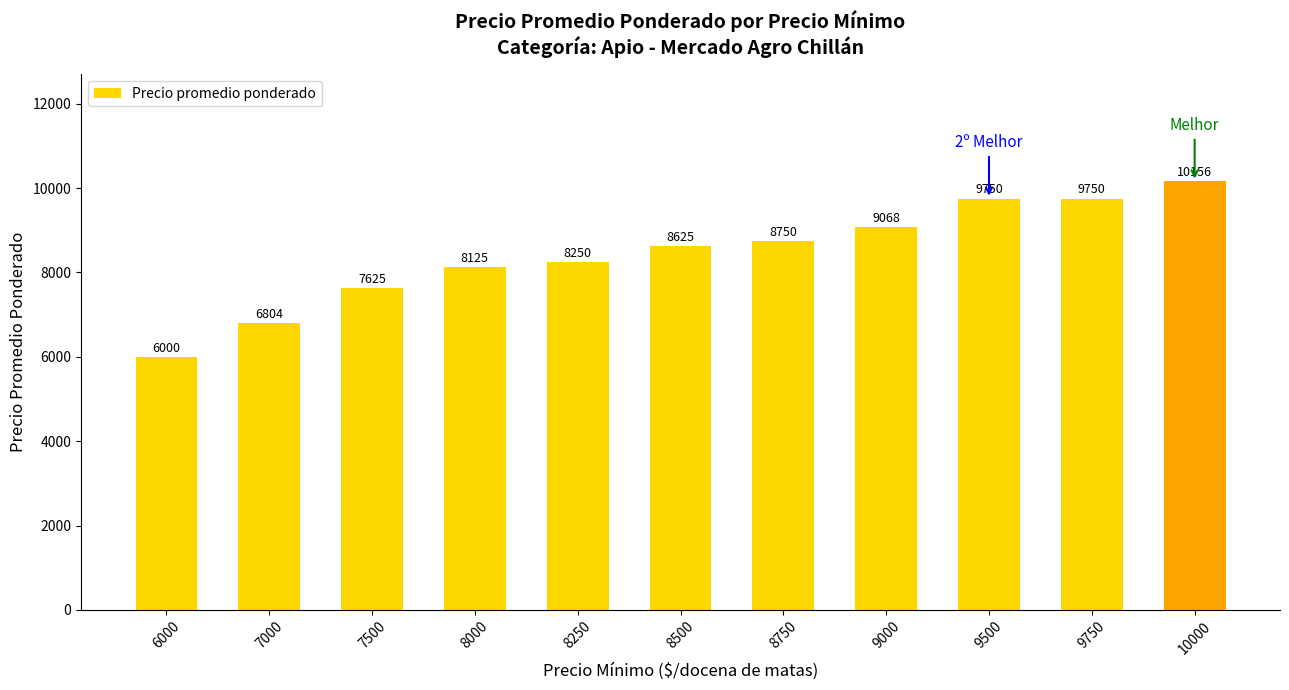

What is the value of the 5th bar from the left?

8250